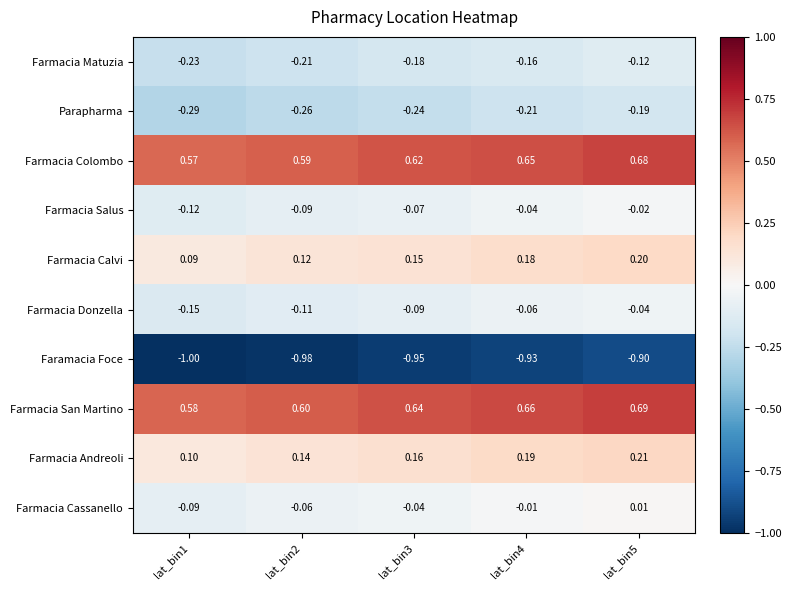

Which series changed the most between lat_bin4 and lat_bin5?

Farmacia Matuzia